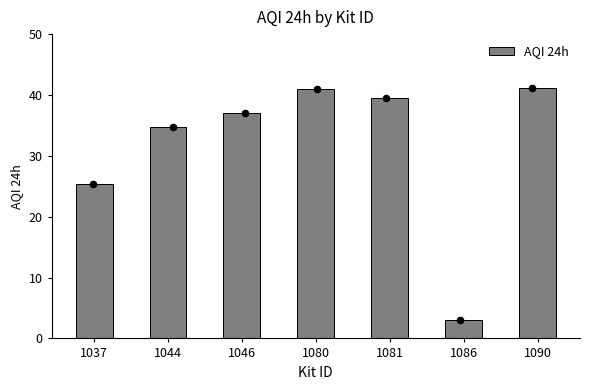

What is the change in value from 1080 to 1086?

-38.0